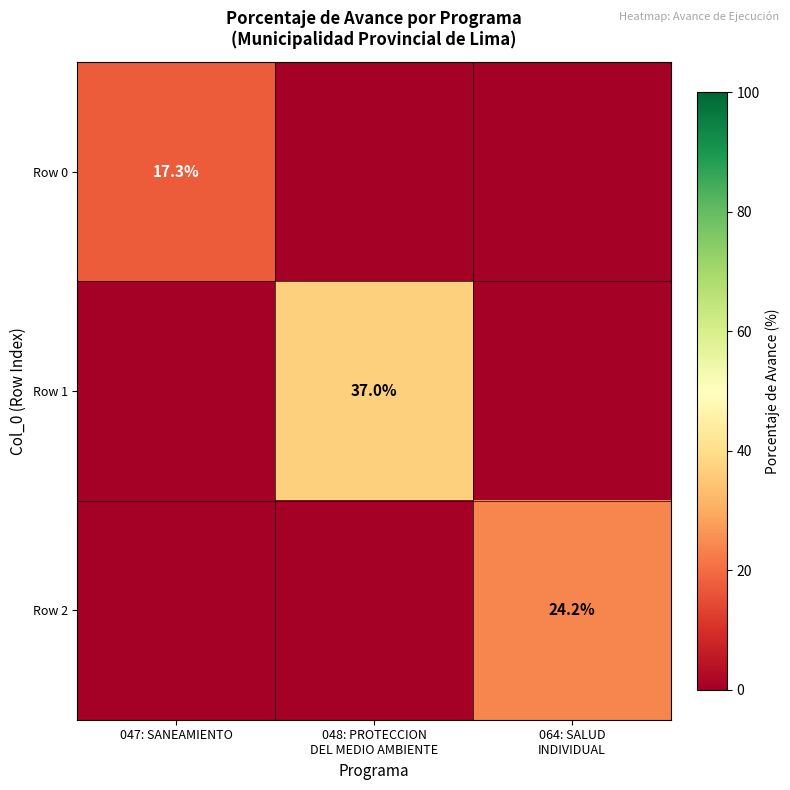

At which category is the sum across all series the highest?

048: PROTECCION
DEL MEDIO AMBIENTE